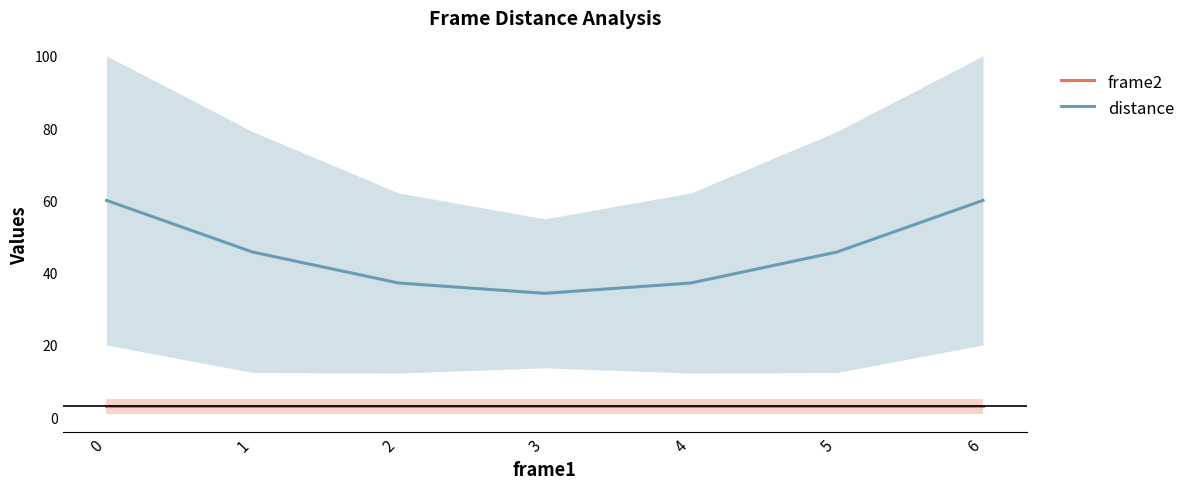

The value of distance at 6 is 13.6. True or false?

False